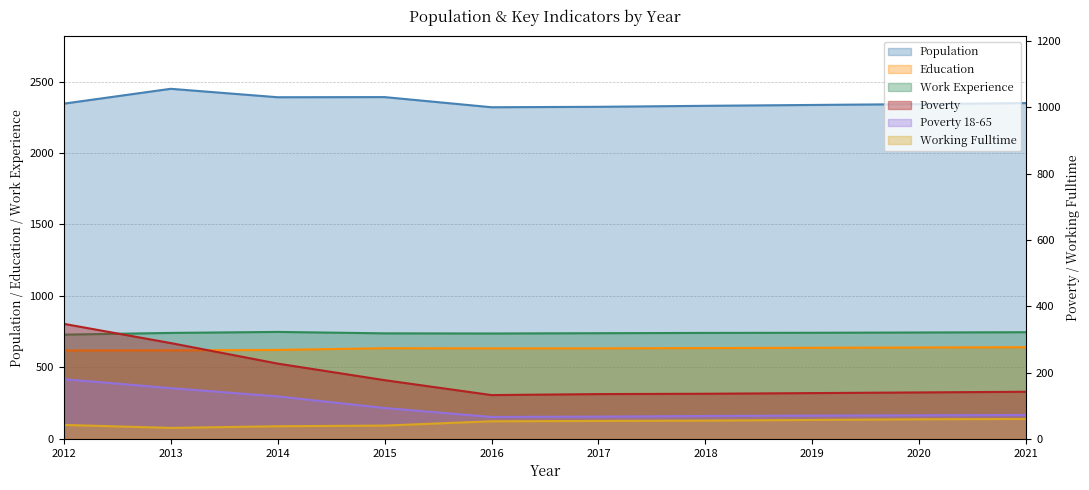

How many data points in Poverty are above 142?

4